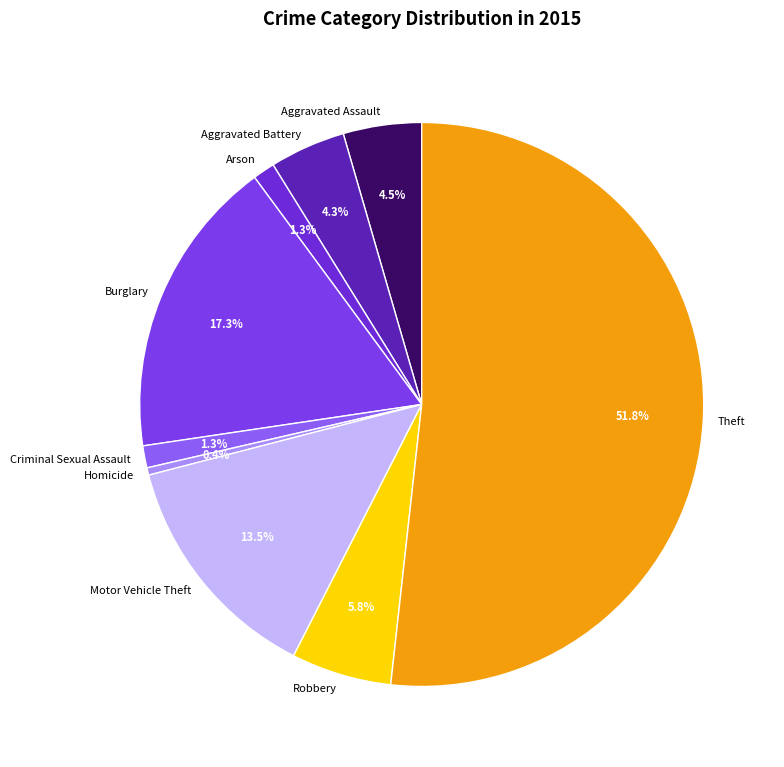

Is it true that Criminal Sexual Assault is 1% of the pie?

True